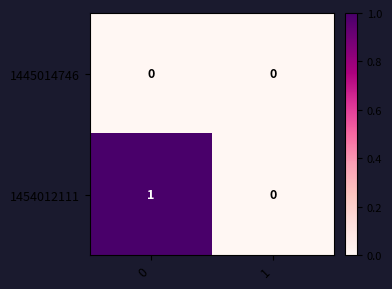

The 1454012111 series shows 0 at 1. True or false?

True